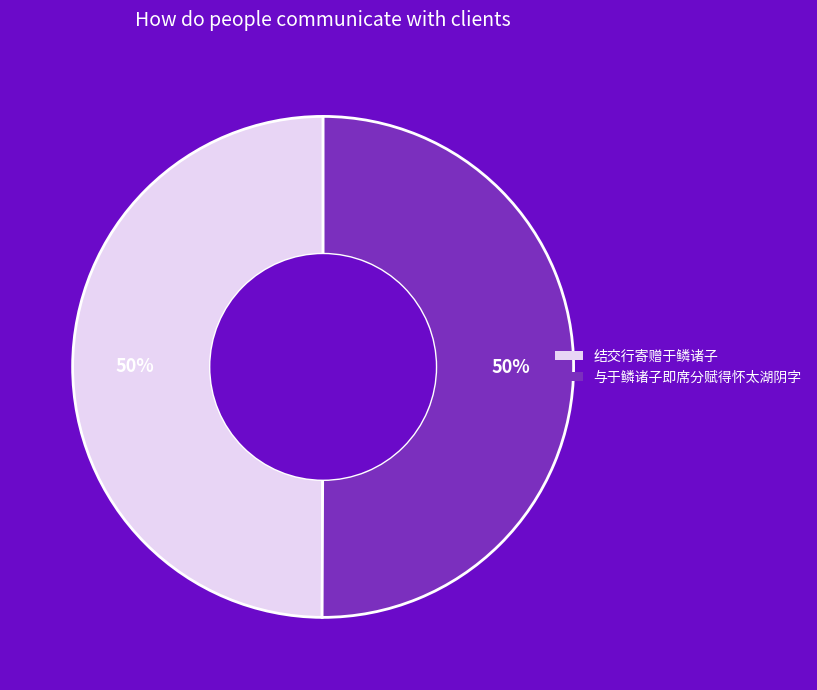

Is it true that 与于鳞诸子即席分赋得怀太湖阴字 is 64% of the pie?

False